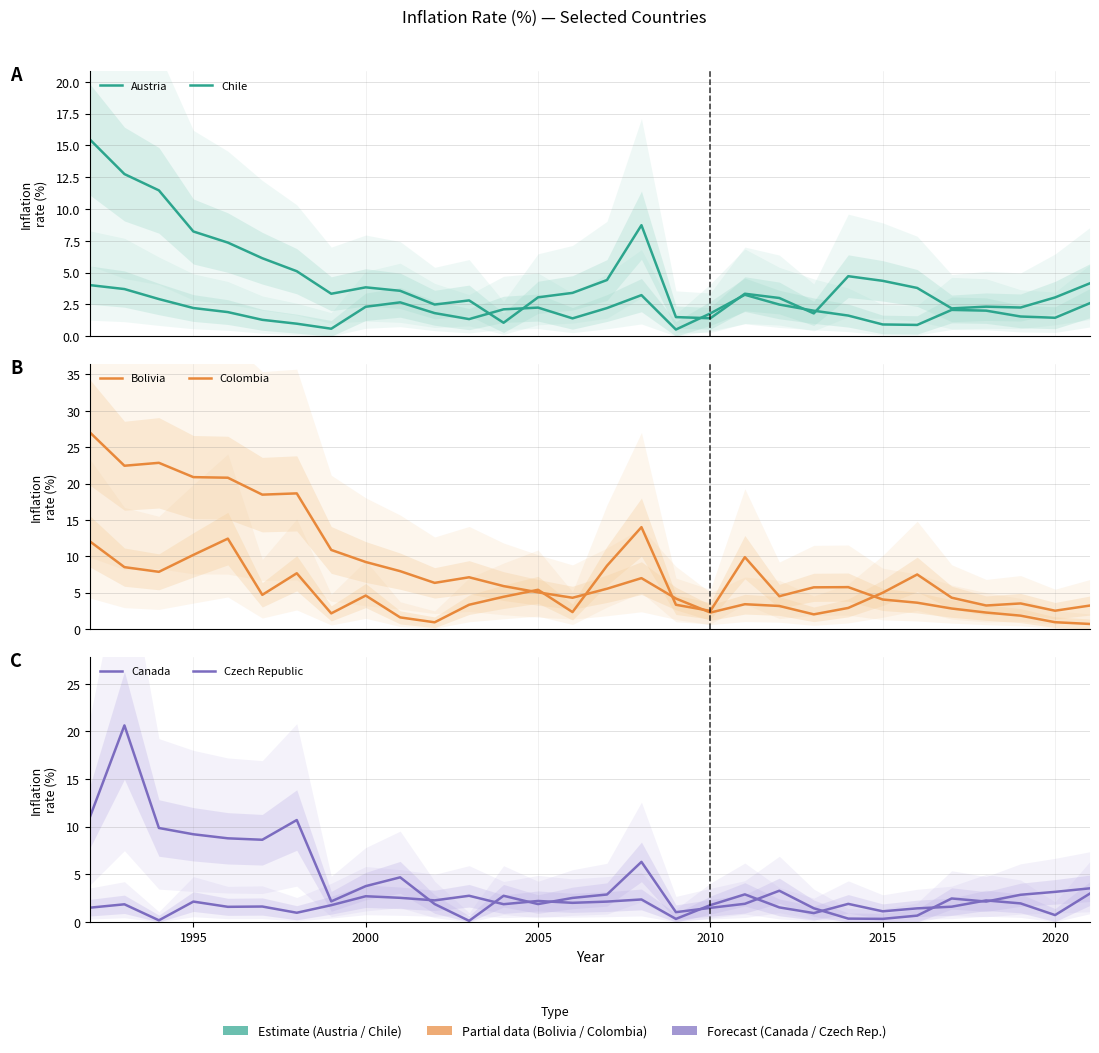

Is the value of Canada at 17 greater than the value of Colombia at 26?

No